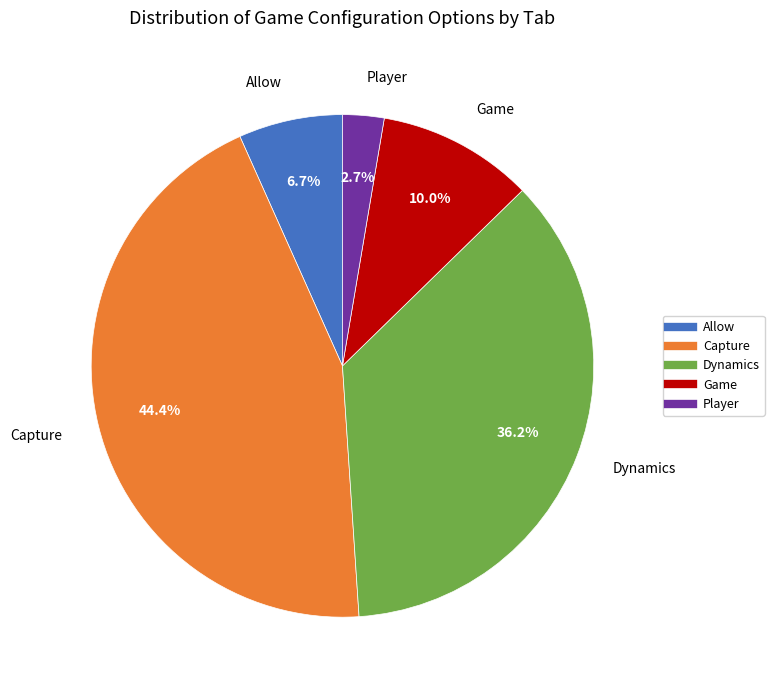

To the nearest percent, what is the difference between the largest and smallest slice percentages?

42%